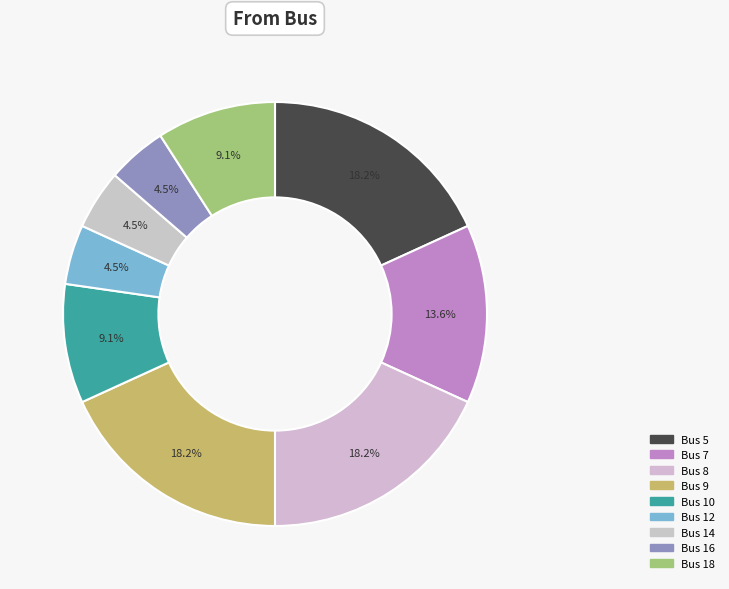

Which category has the smallest portion of the pie?

12